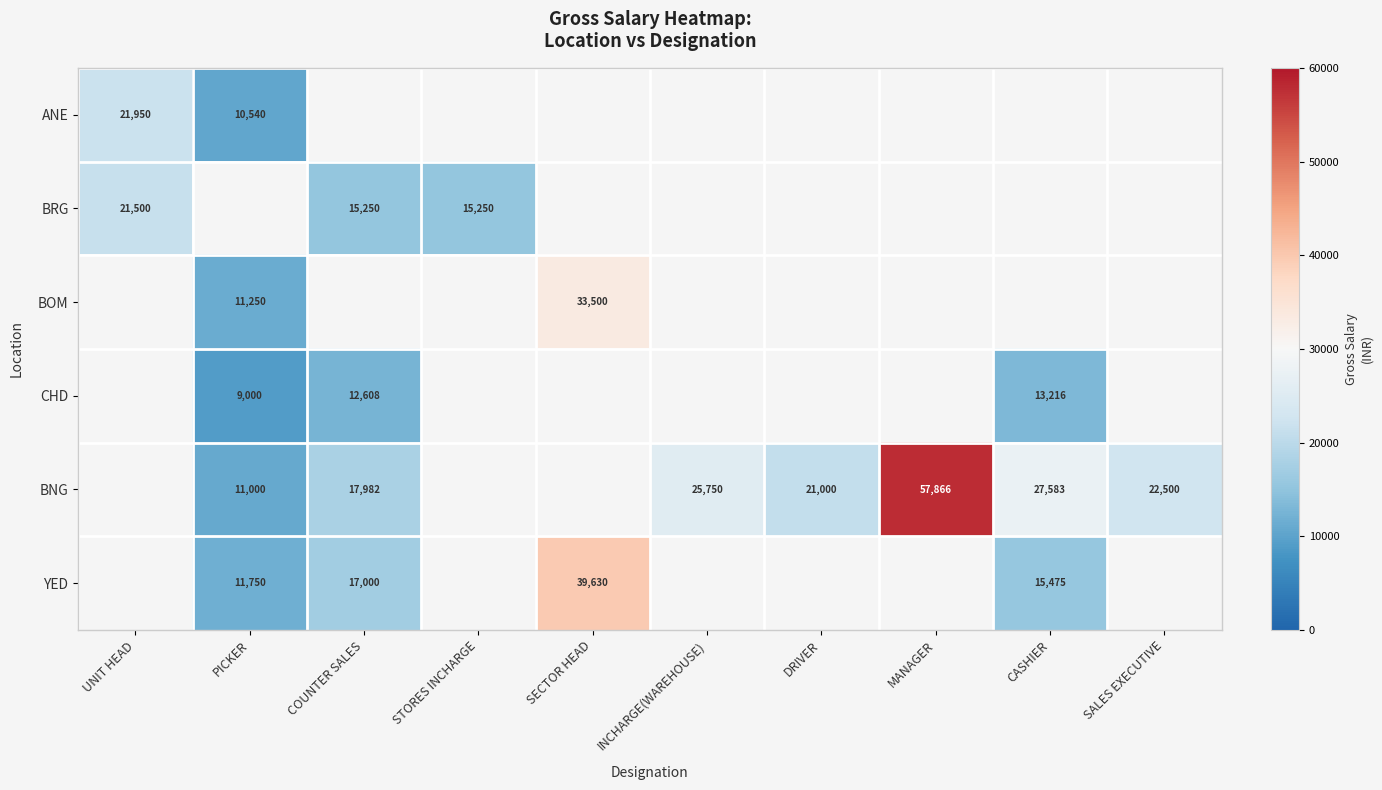

Is it true that BNG equals 40142.1 at SALES EXECUTIVE?

False